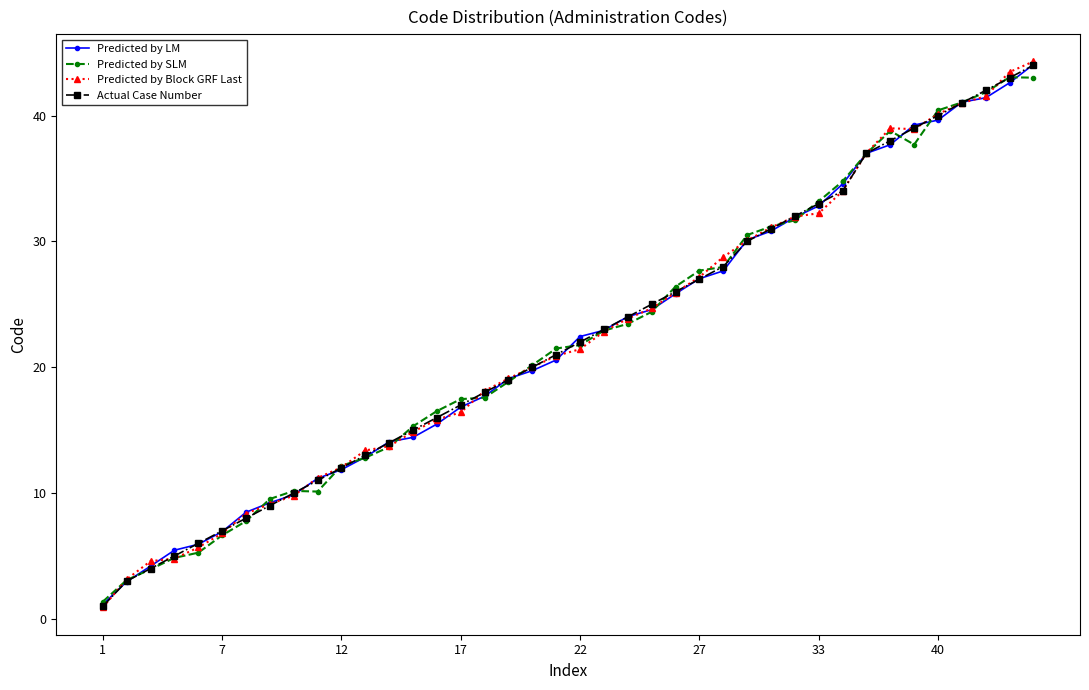

True or false: Predicted by Block GRF Last has more than 0 points higher than both neighbors.

True